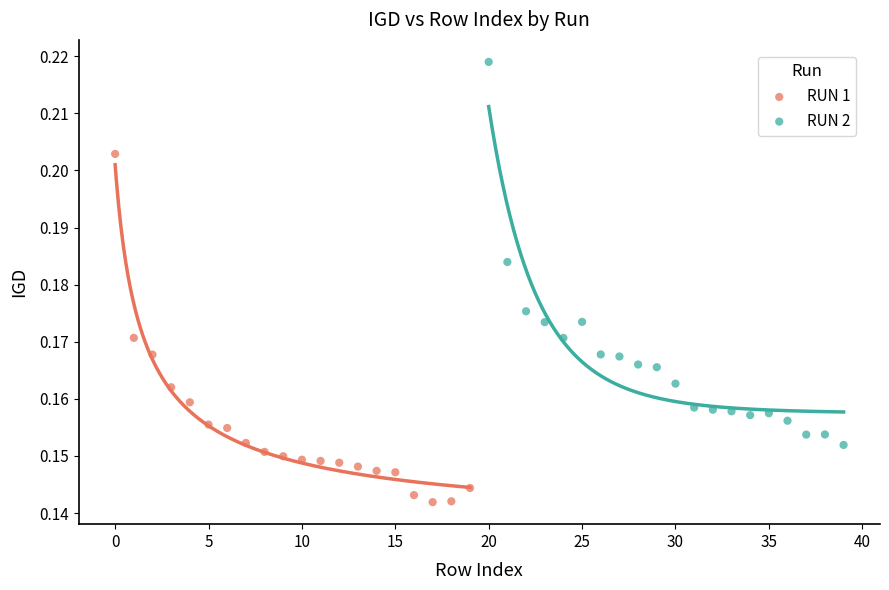

What are all the series names shown in the legend?

RUN 1, RUN 2